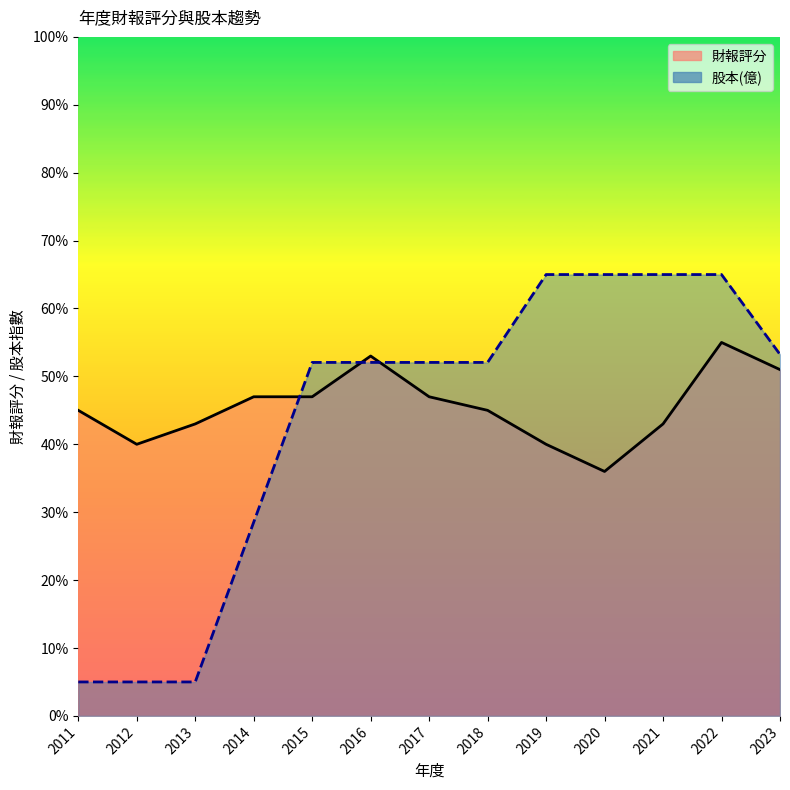

What is the lowest value of the 股本線 series?

5.0